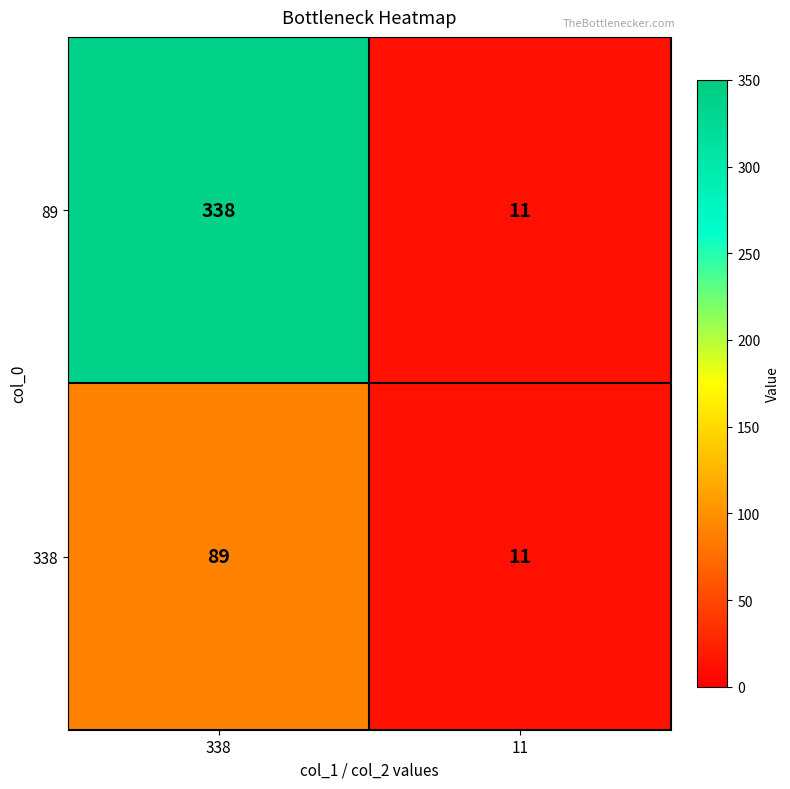

What value does the 338 series have at 11, to the nearest 5?

10